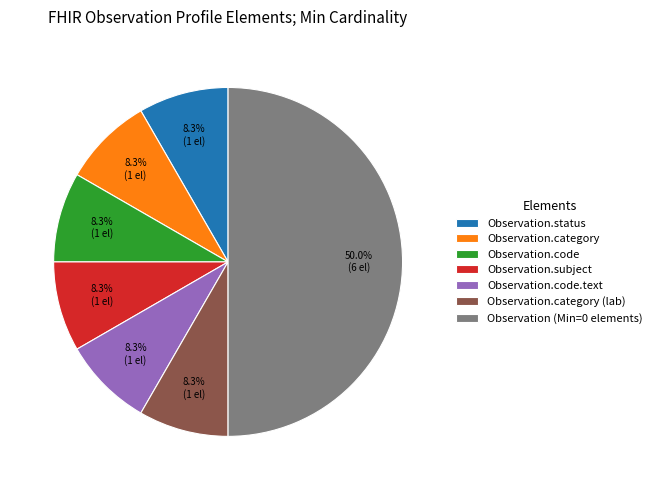

How much of the chart is everything except Observation.category (lab)?

91.7%